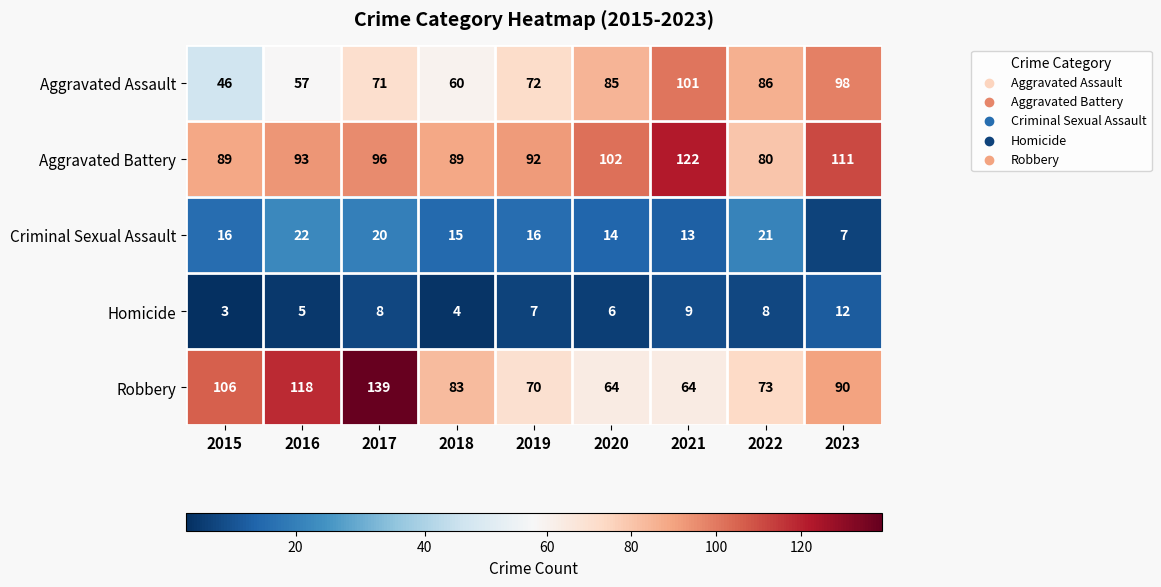

What is the sum of all Robbery values?

807